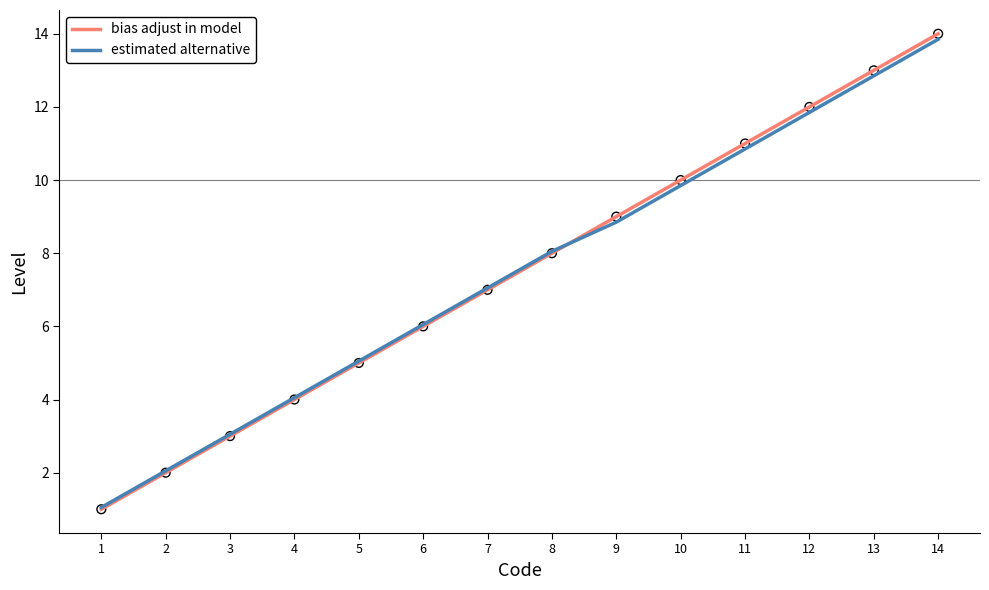

What is the total value across all series at 14?

27.9